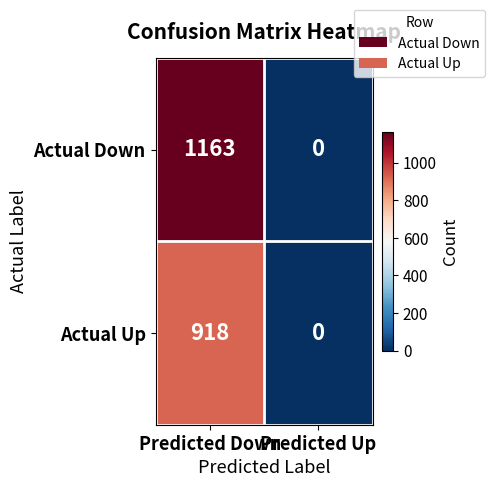

Which series has the widest spread of values?

Actual Down